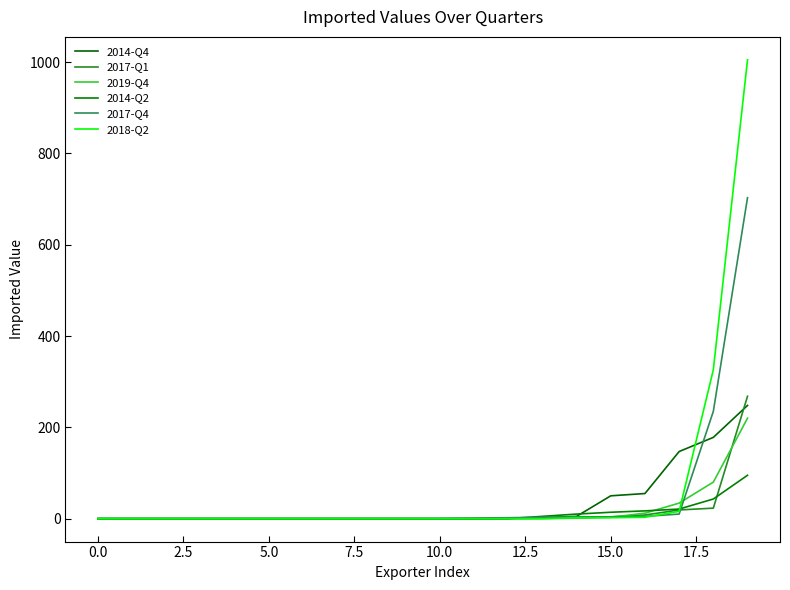

Is this an area chart (filled region under the line)?

No